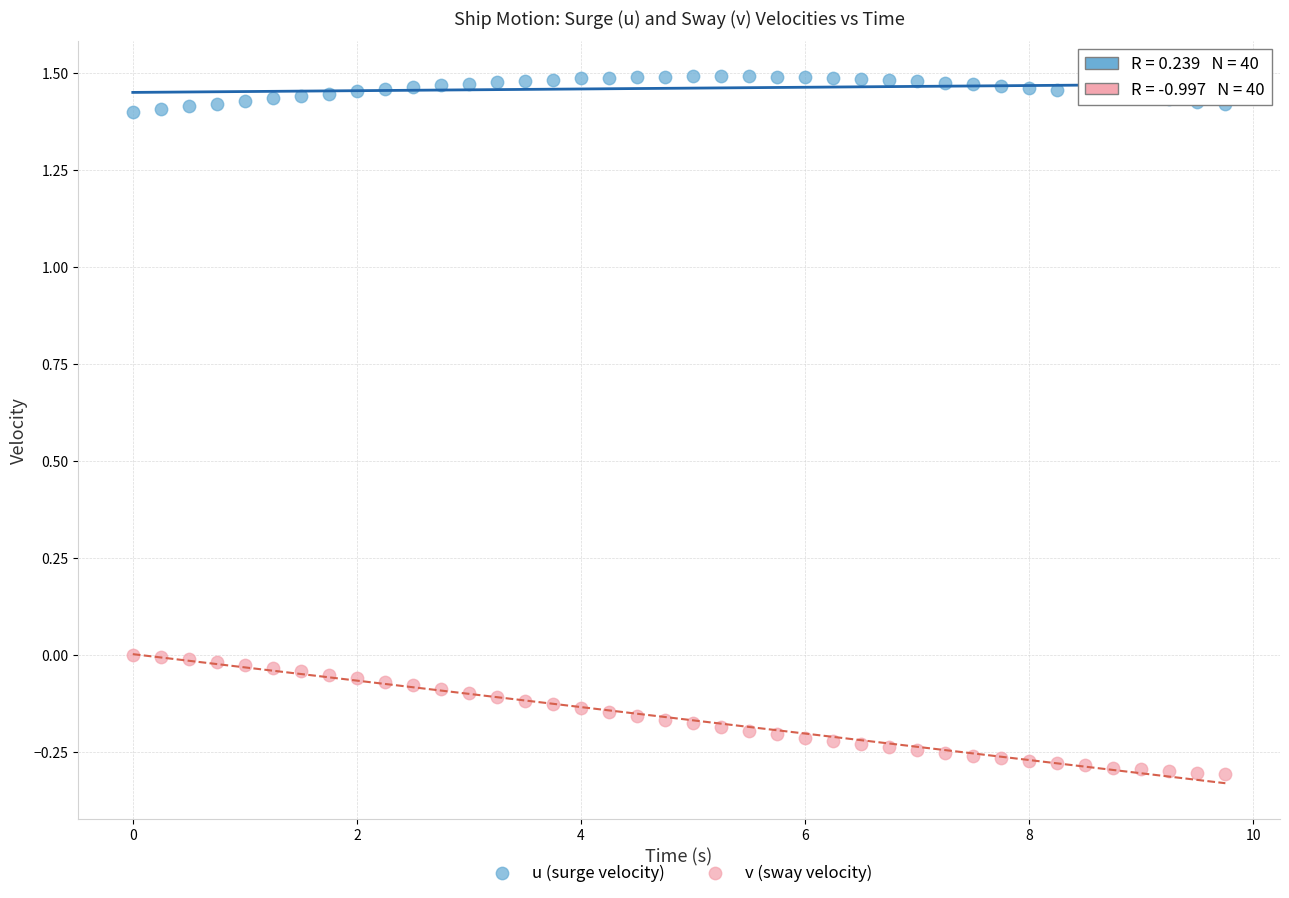

What are all the series names shown in the legend?

u (surge velocity), v (sway velocity)